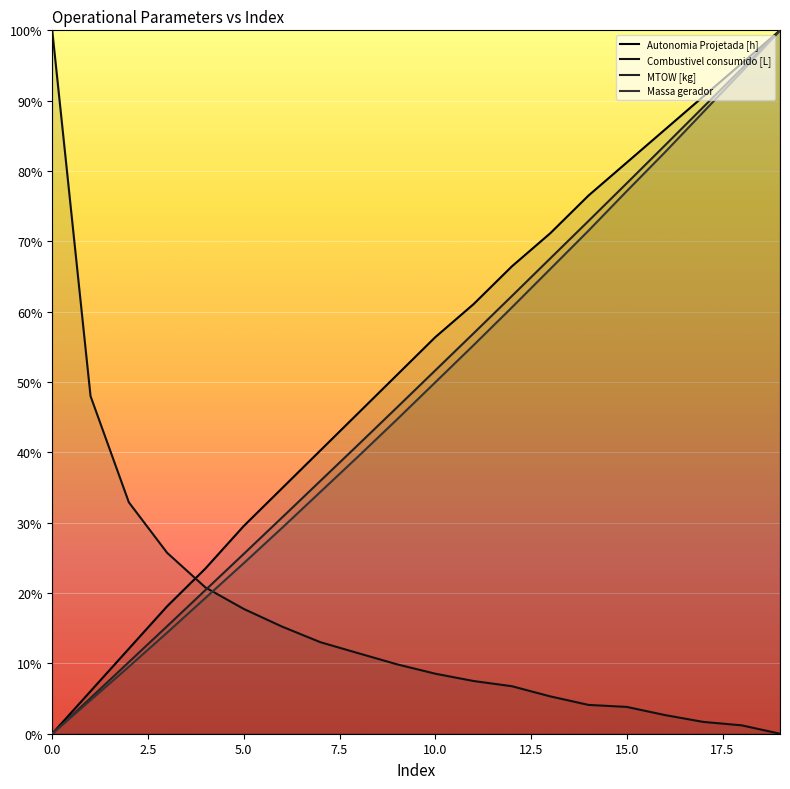

Where is Massa gerador nearest to the value 50?

10